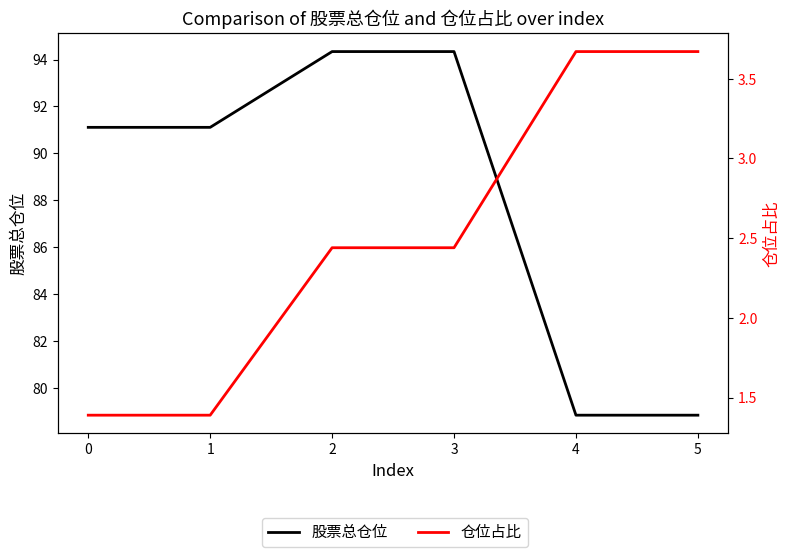

Which series has the largest total across all categories?

股票总仓位